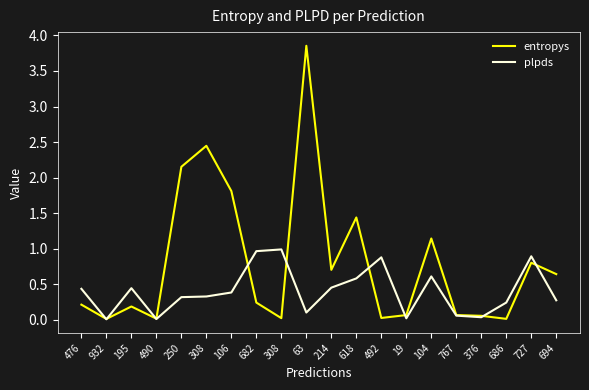

What are all the series names shown in the legend?

entropys, plpds